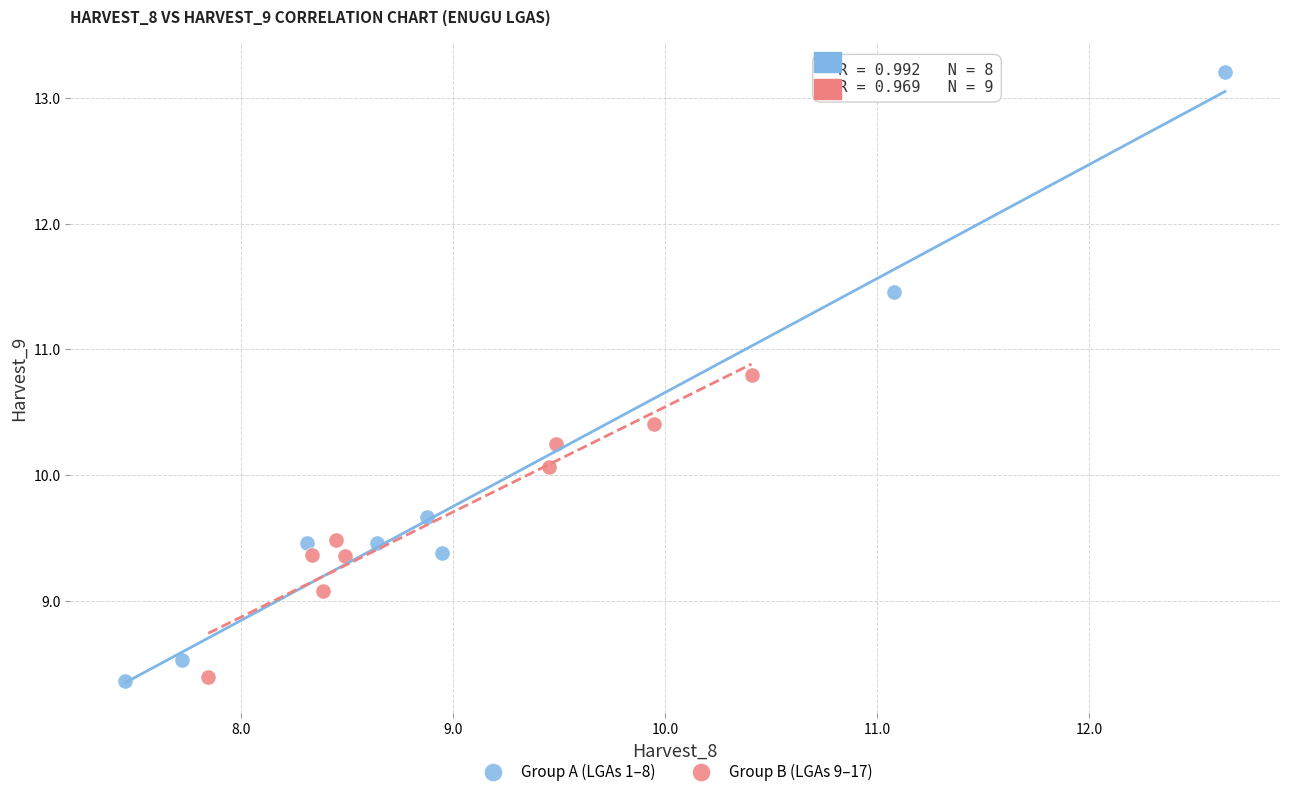

Which series reaches the maximum Y coordinate?

Group A (LGAs 1–8)